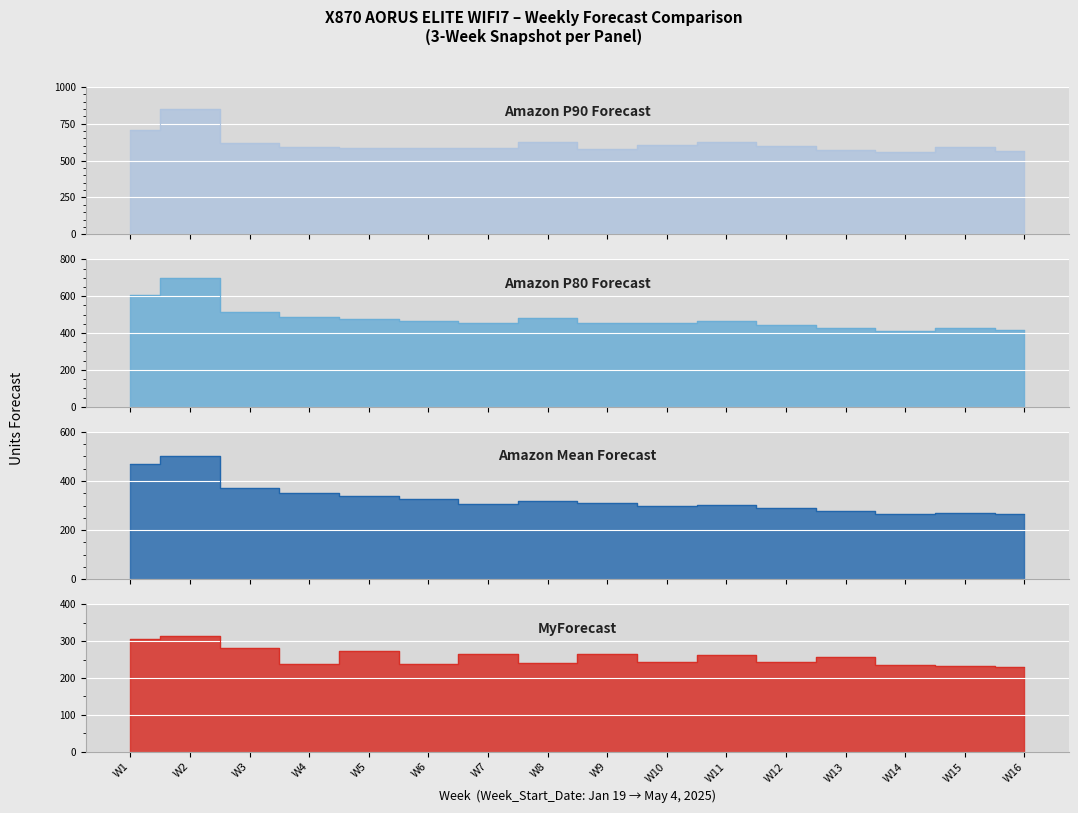

At which category is the sum across all series the highest?

W2